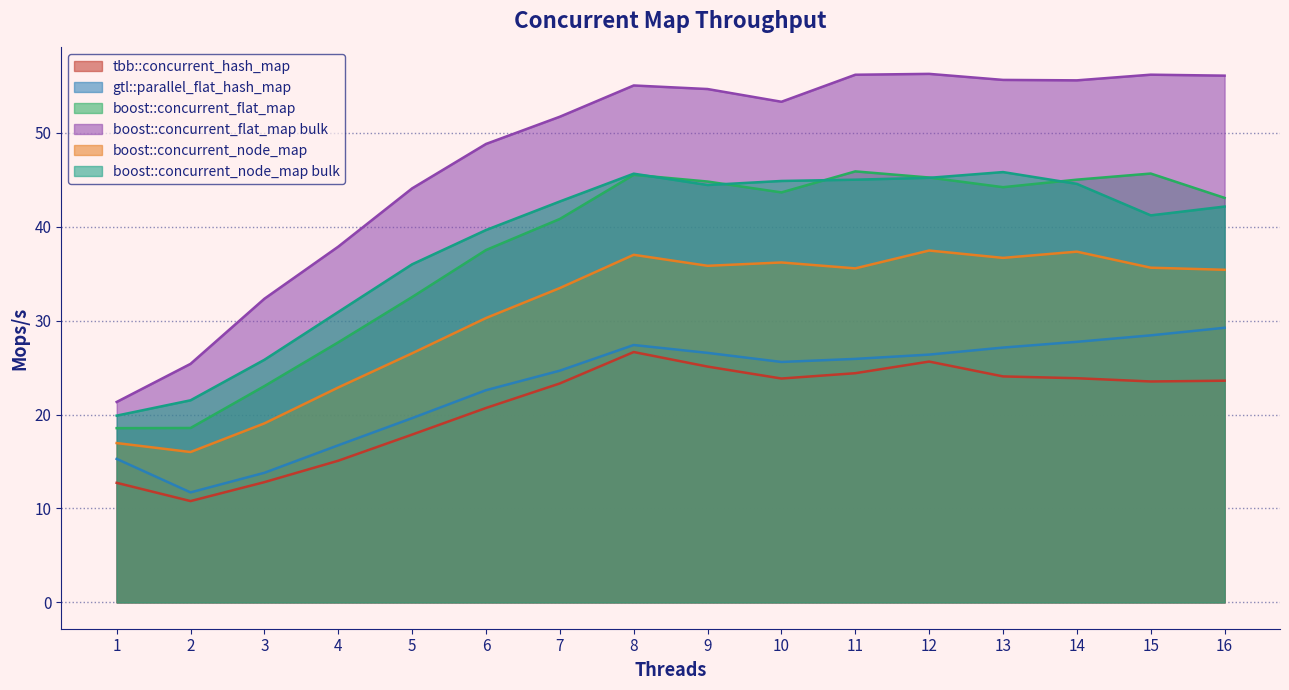

The boost::concurrent_node_map bulk series shows 45.8 at 13. True or false?

True